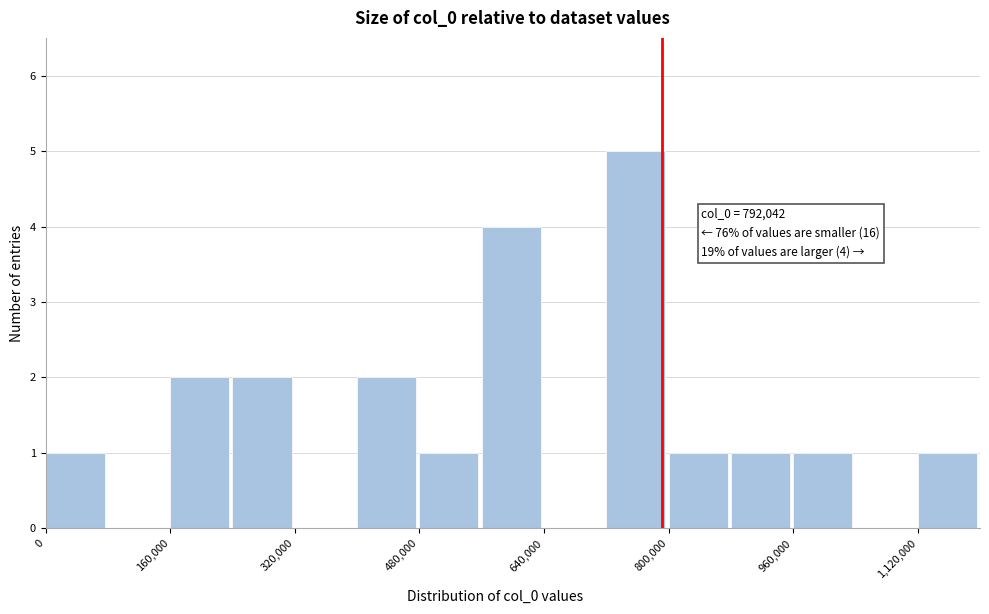

Over which range of the x-axis is the bar tallest?

720000 to 800000